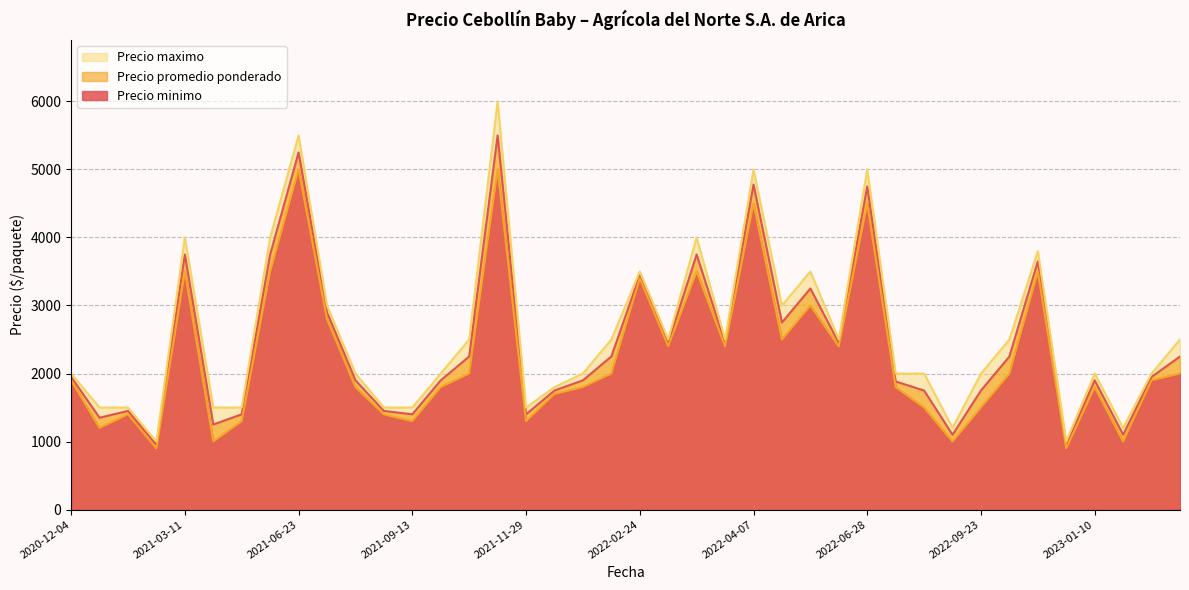

True or false: Precio minimo and Precio maximo cross at least once.

False